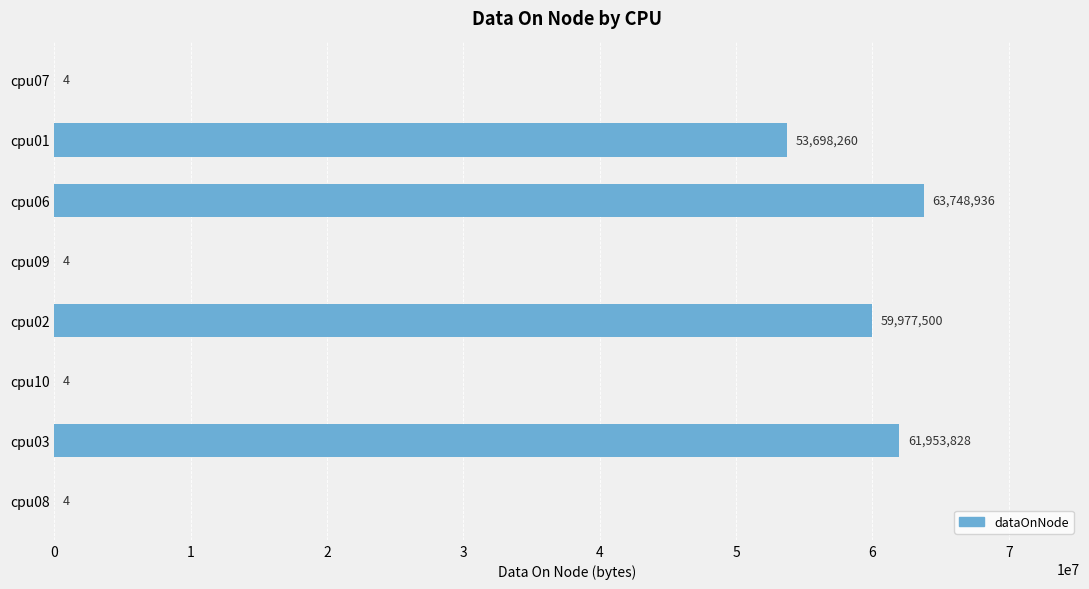

Between cpu07 and cpu03, which is larger?

cpu03